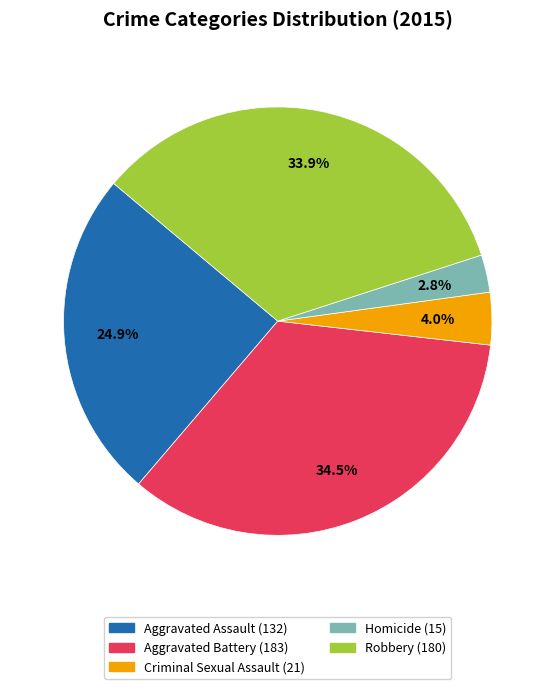

True or false: Robbery accounts for 46% of the total.

False